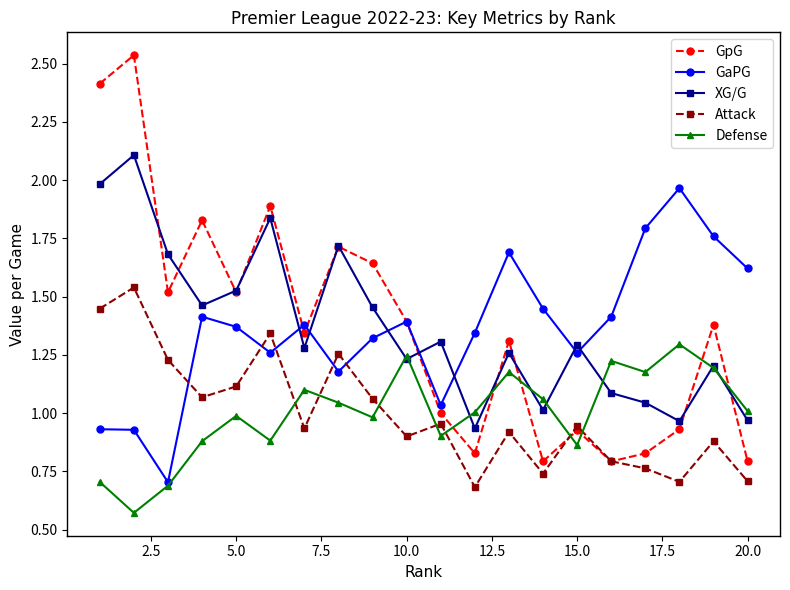

Does the chart have visible grid lines?

No